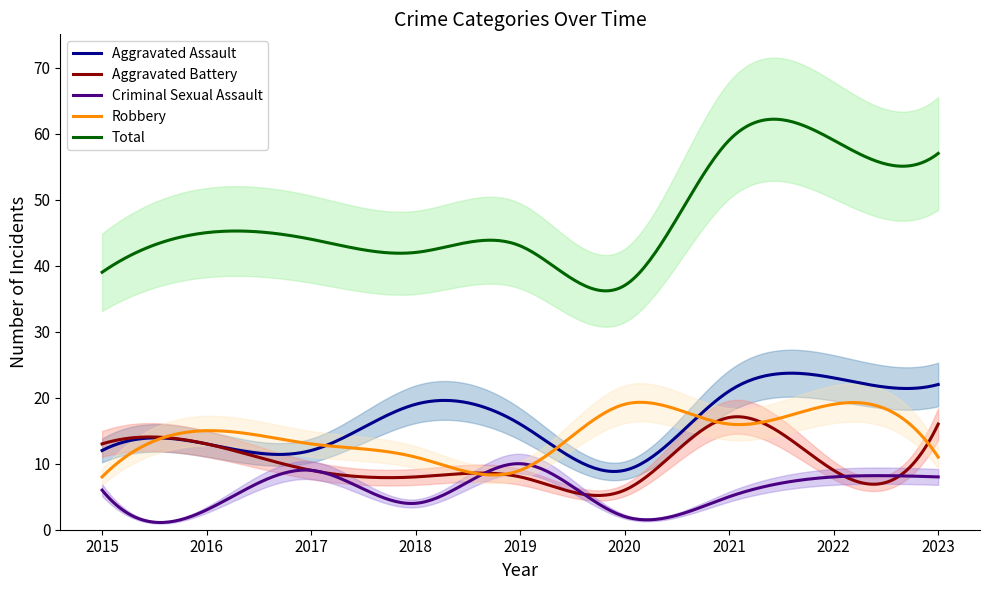

What is the sum of the Aggravated Assault values at 2018 and 2023?

41